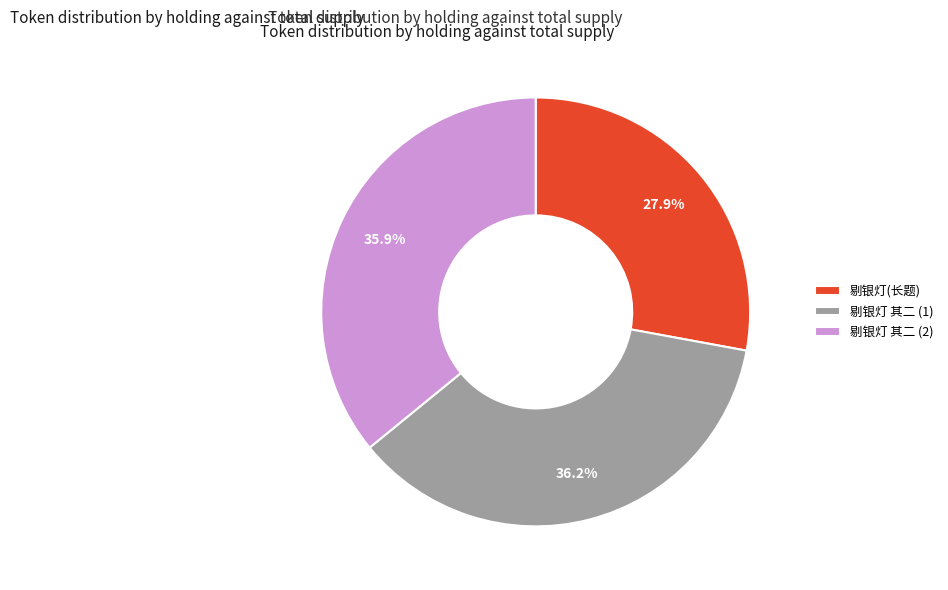

Between 剔银灯(长题) and 剔银灯 其二 (1), which is larger?

剔银灯 其二 (1)